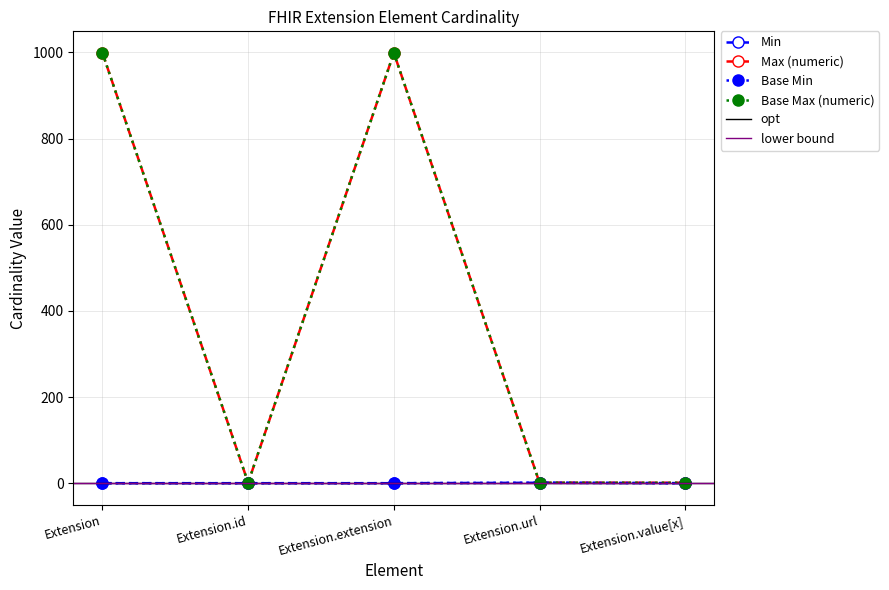

At which label is Min closest to 0?

Extension